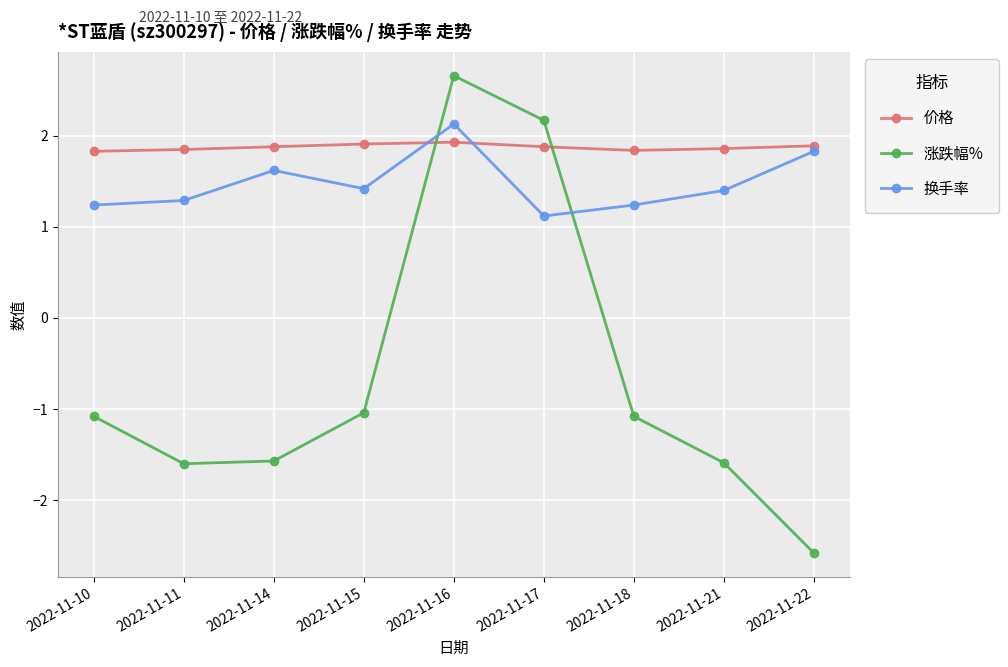

After their last crossing, which series has the higher values: 价格 or 涨跌幅%?

价格